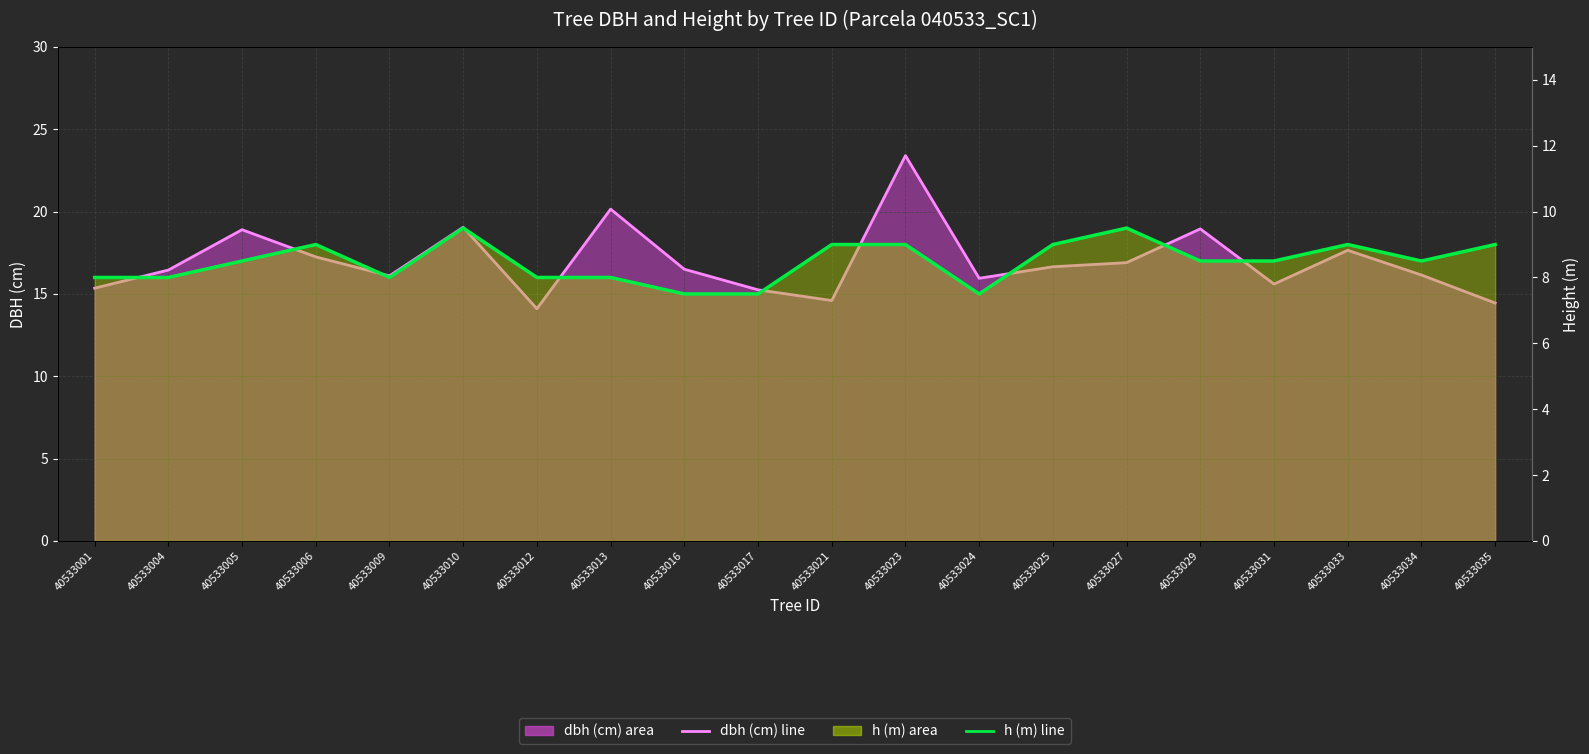

At which category does the chart reach its minimum across all series?

40533016